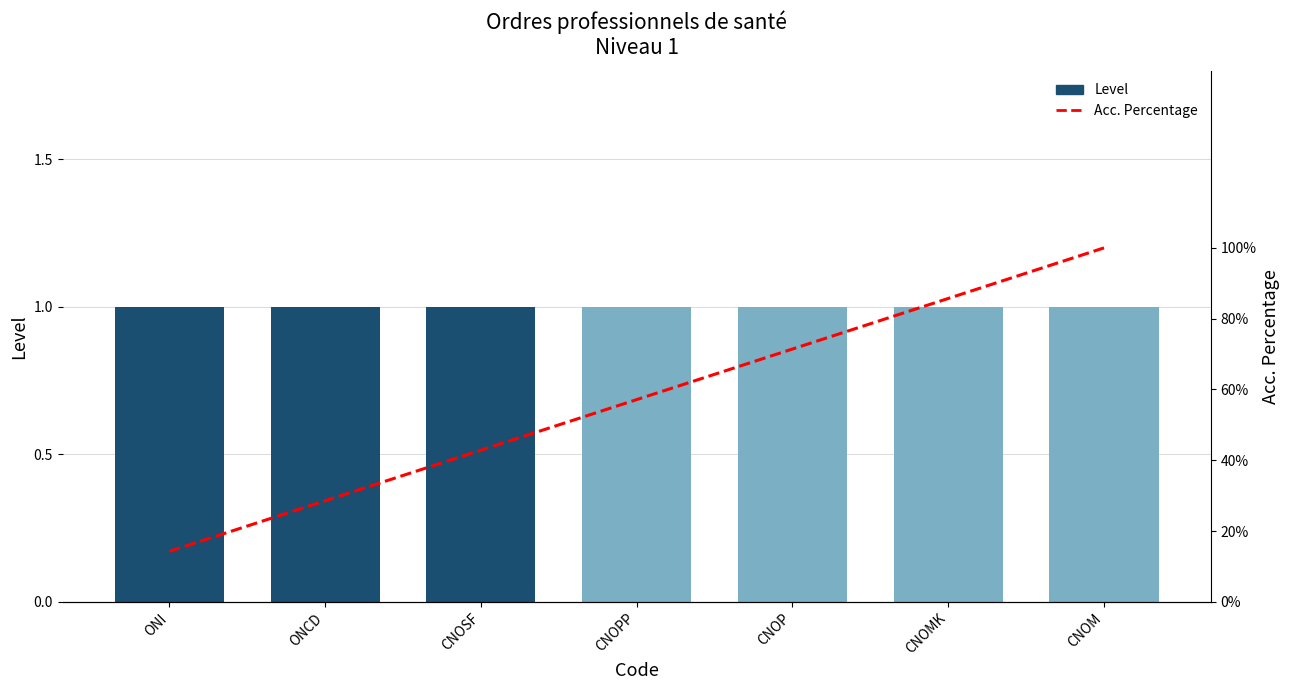

Reading right to left, extract all data points from this chart.

Level: 1.0	1.0	1.0	1.0	1.0	1.0	1.0
Acc. Percentage: 100.0	85.7	71.4	57.1	42.9	28.6	14.3